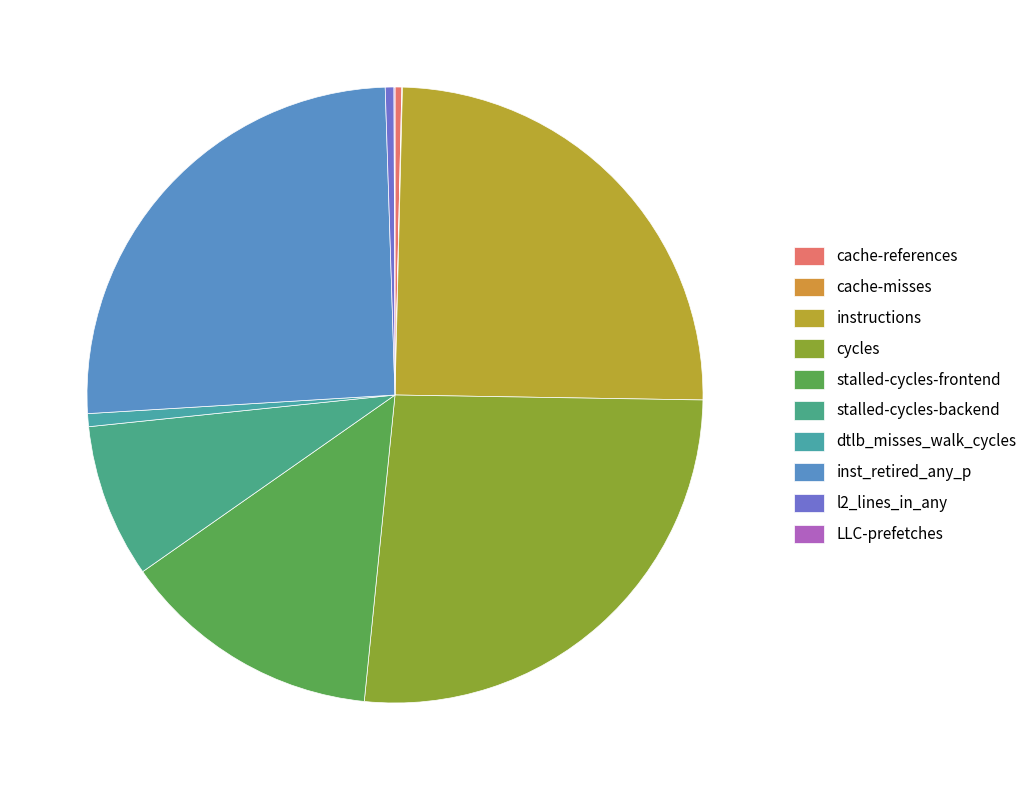

Is instructions the majority of the pie?

No